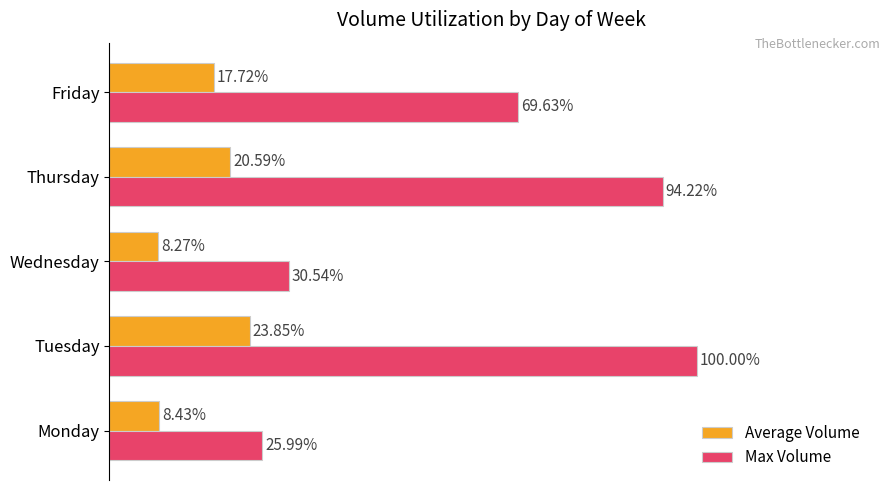

Which series has the largest range (max minus min)?

Max Volume